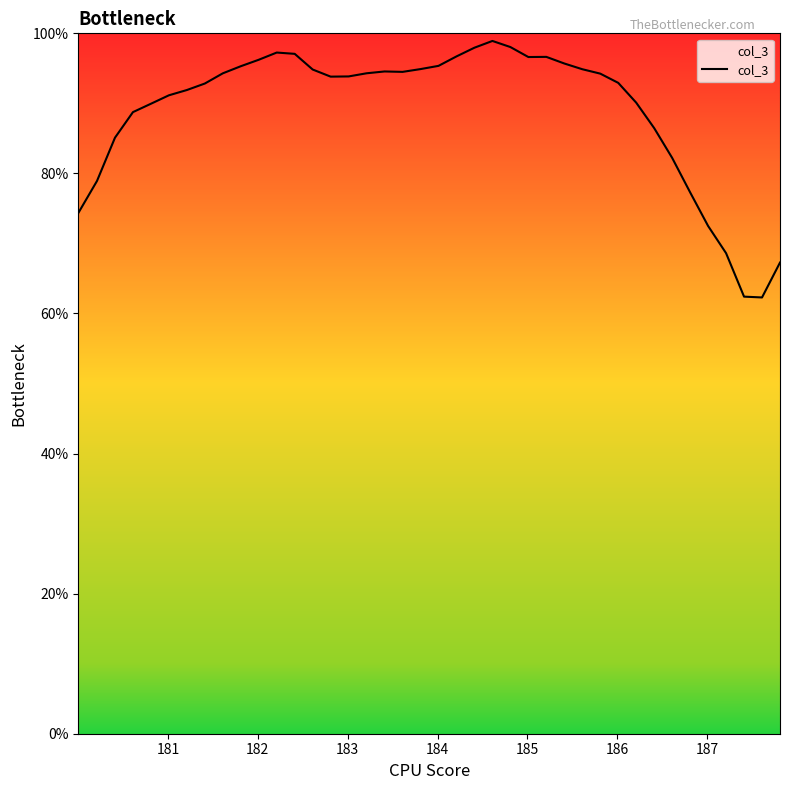

What is the greatest value displayed?

98.9